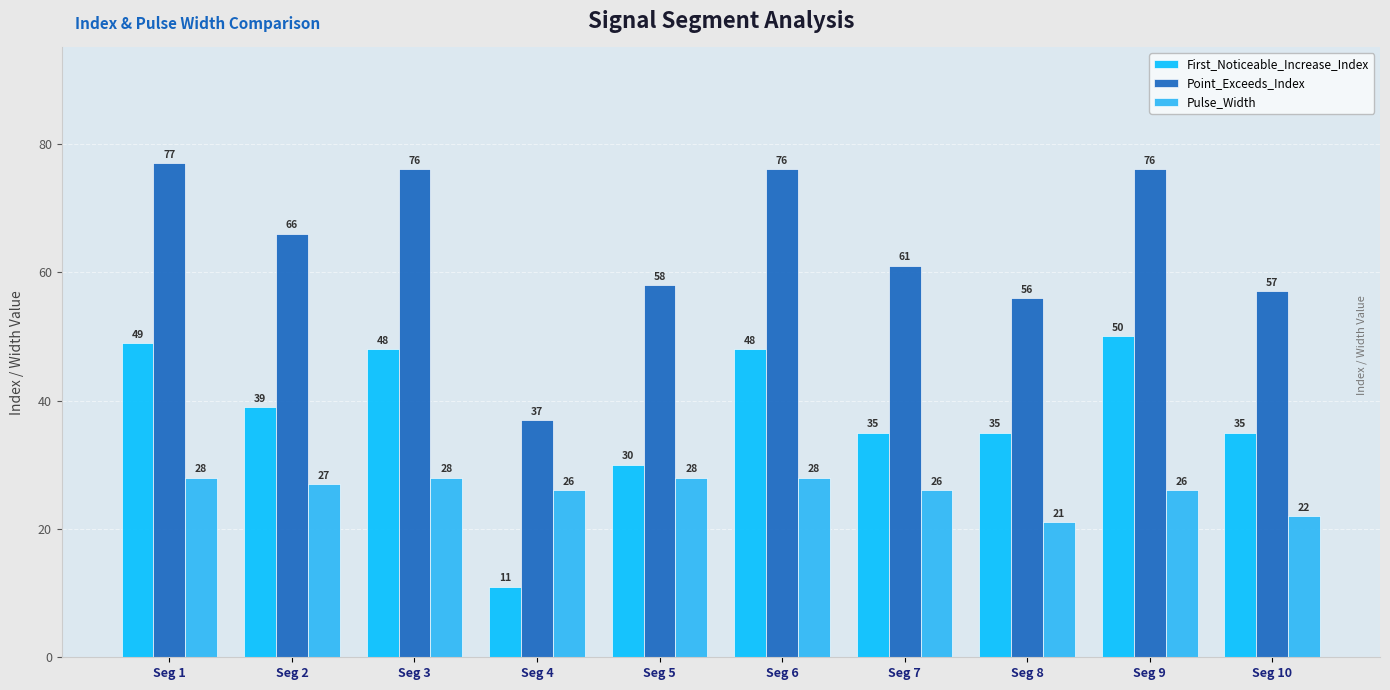

What is the spread (max minus min) of values at Seg 10?

35